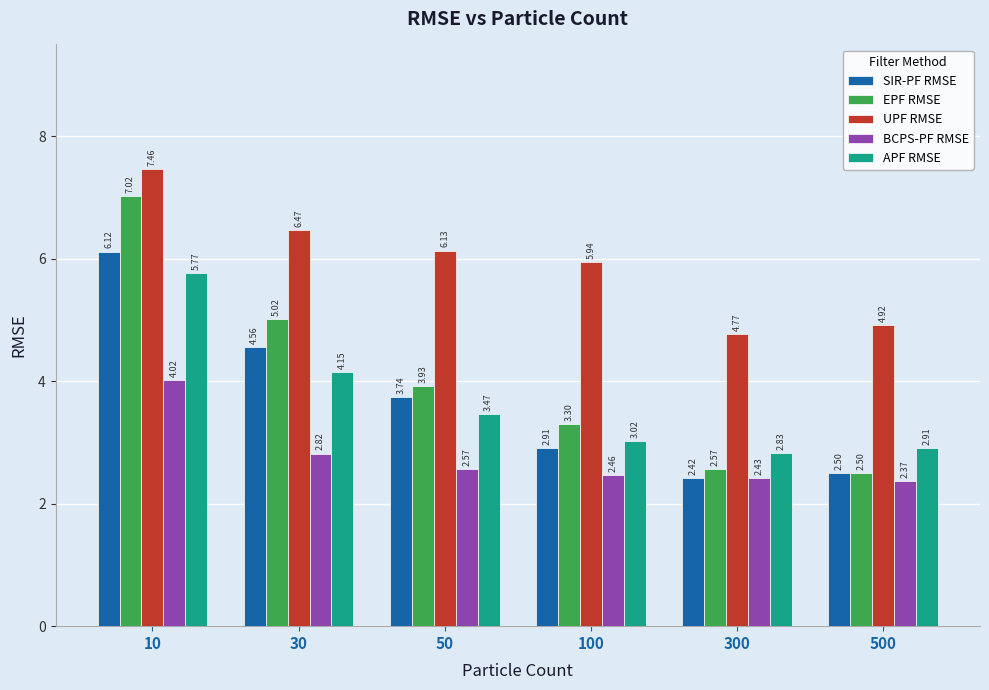

List the series in order of their peak value, lowest first.

BCPS-PF RMSE, APF RMSE, SIR-PF RMSE, EPF RMSE, UPF RMSE